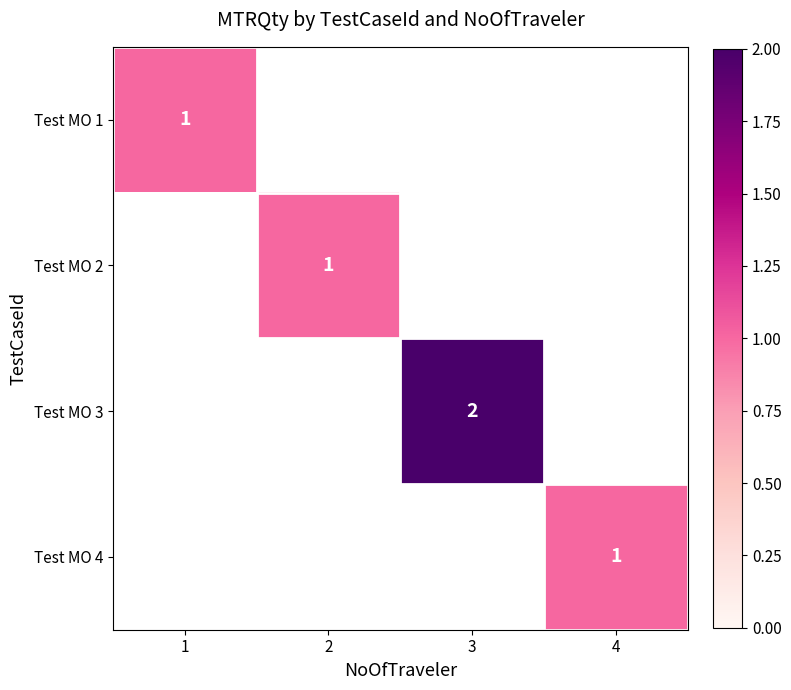

At how many categories does at least one series exceed 1?

1